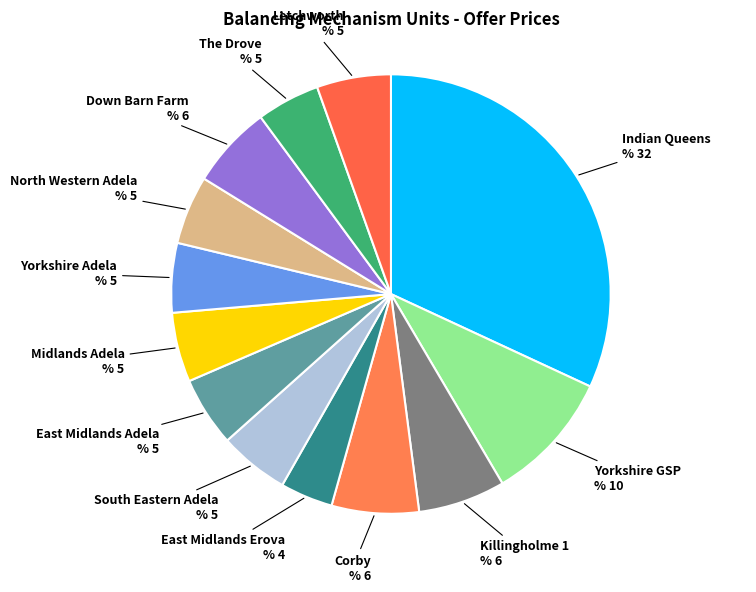

Is The Drove the majority of the pie?

No